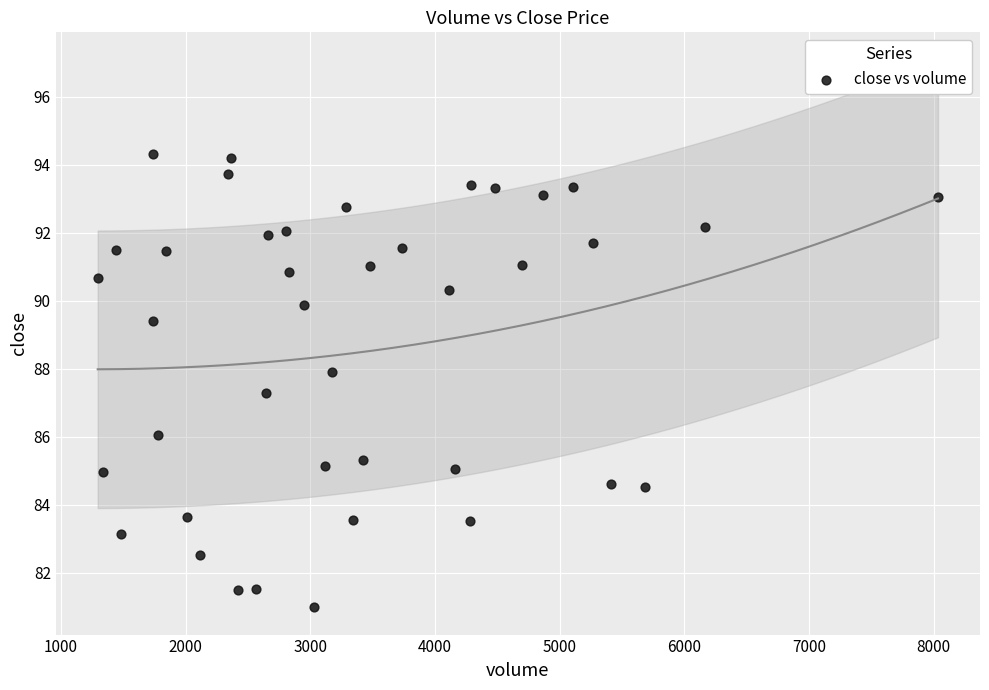

What Y value in the scatter plot is closest to 87?

87.3